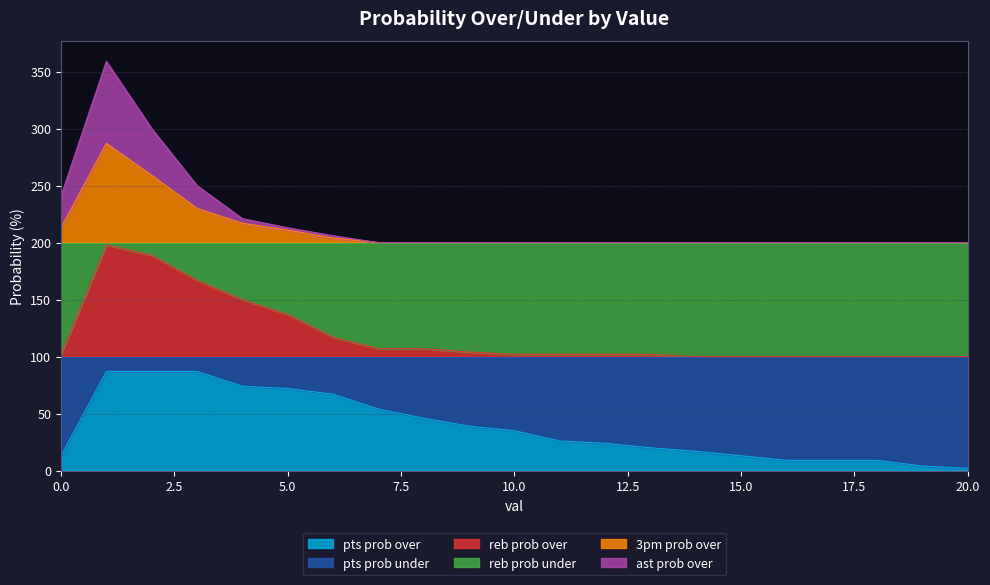

What is the maximum value for pts prob over?

87